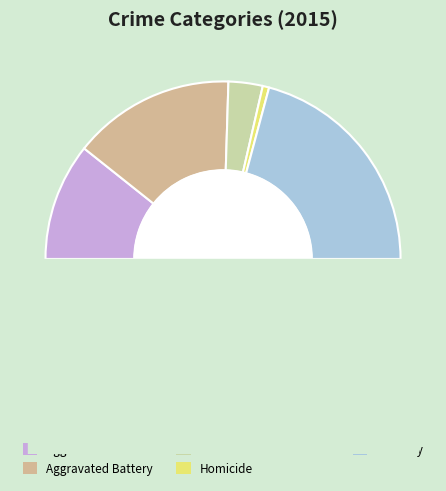

Rank the categories by value from lowest to highest.

Homicide, Criminal Sexual Assault, Aggravated Assault, Aggravated Battery, Robbery